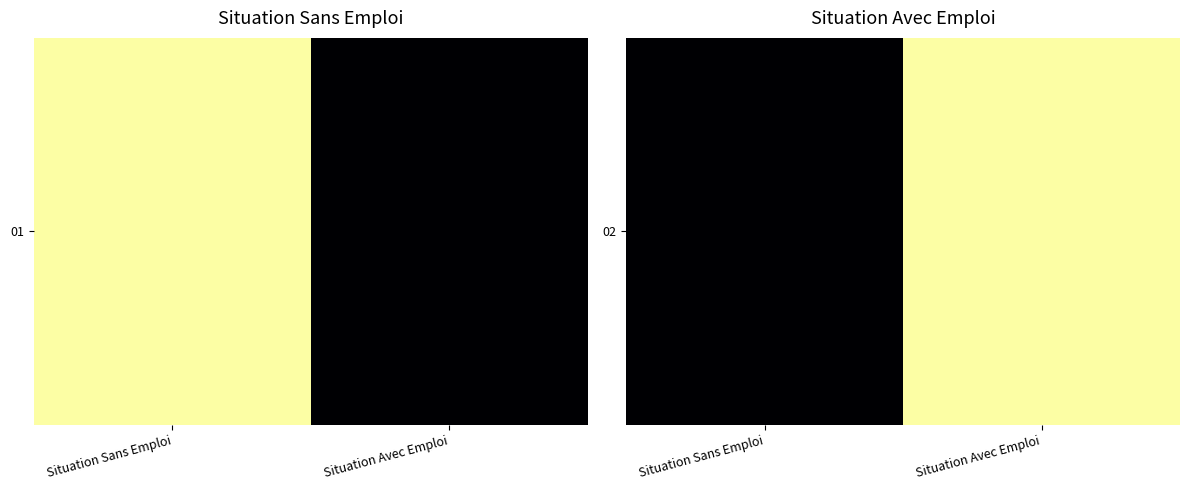

The value at Situation Avec Emploi is 1. True or false?

True